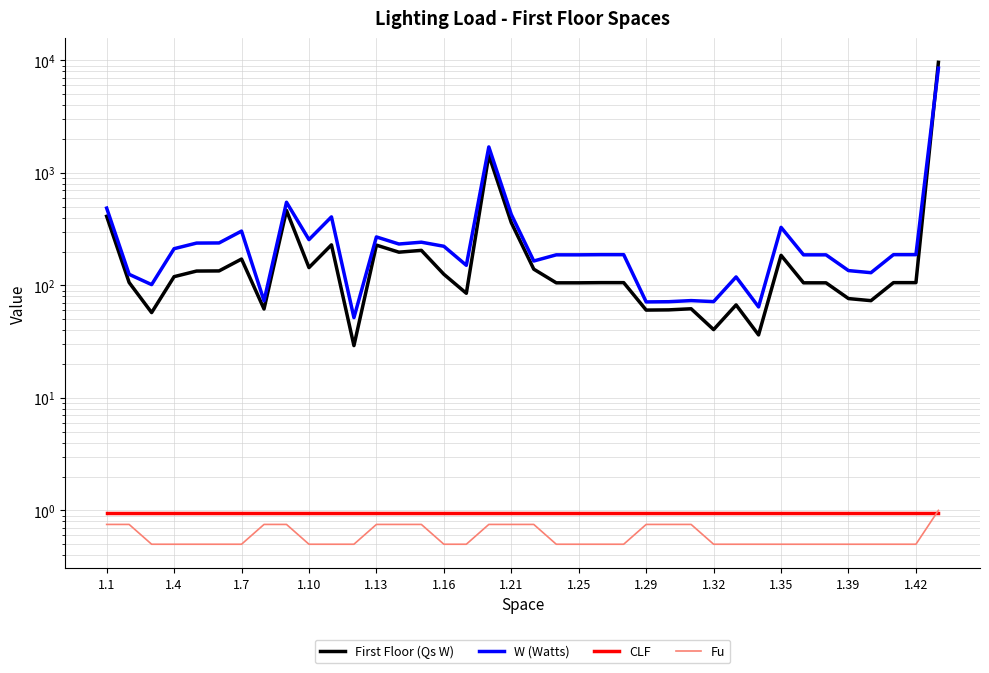

Does the chart display data point markers on the line(s)?

No